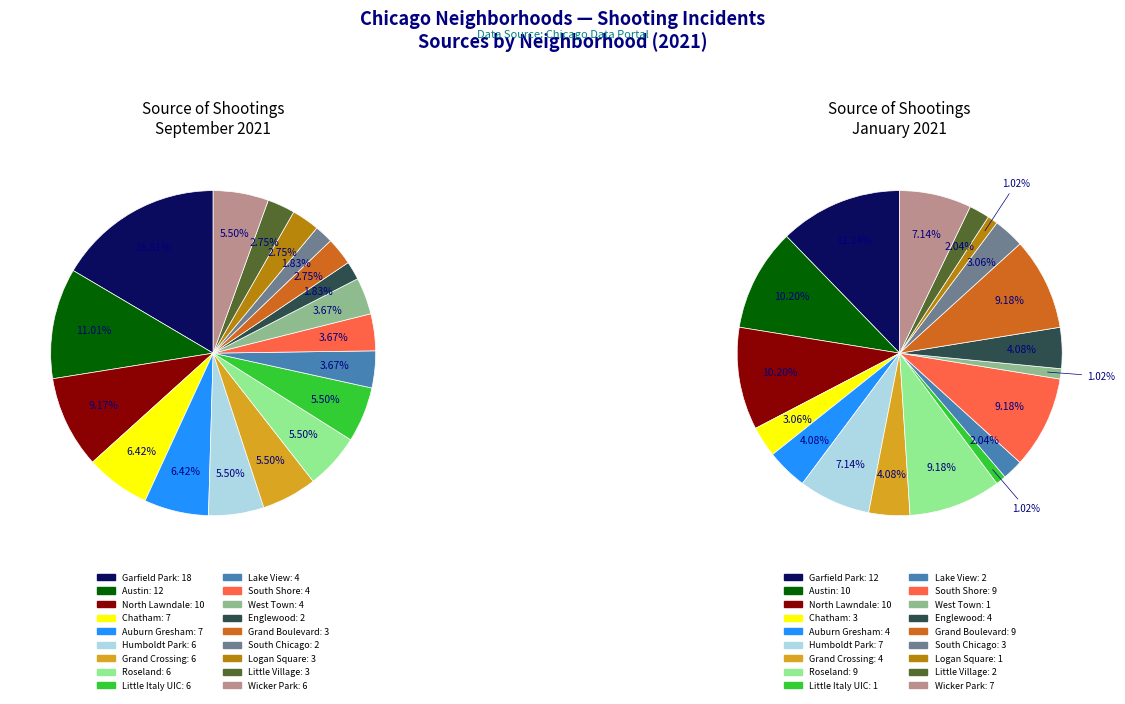

What percentage is the 5 slice, to the nearest percent?

7%